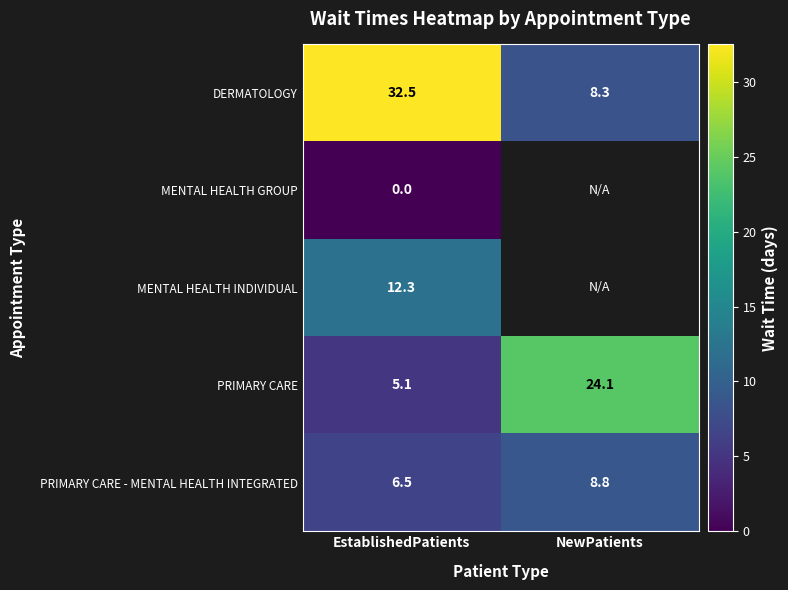

What is the difference between the maximum and minimum values in the PRIMARY CARE - MENTAL HEALTH INTEGRATED series?

2.3